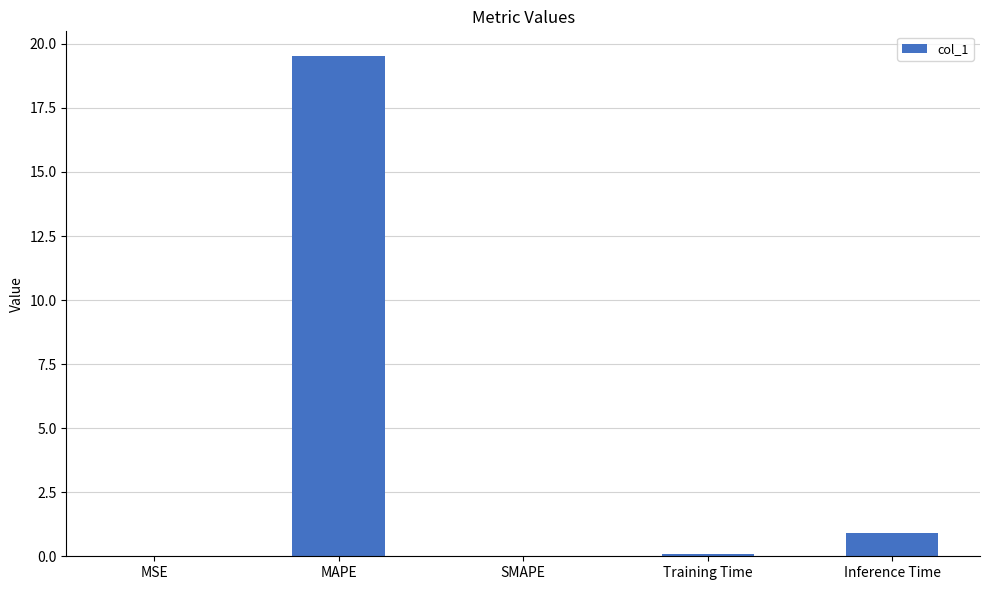

Between MAPE and Inference Time, which is larger?

MAPE